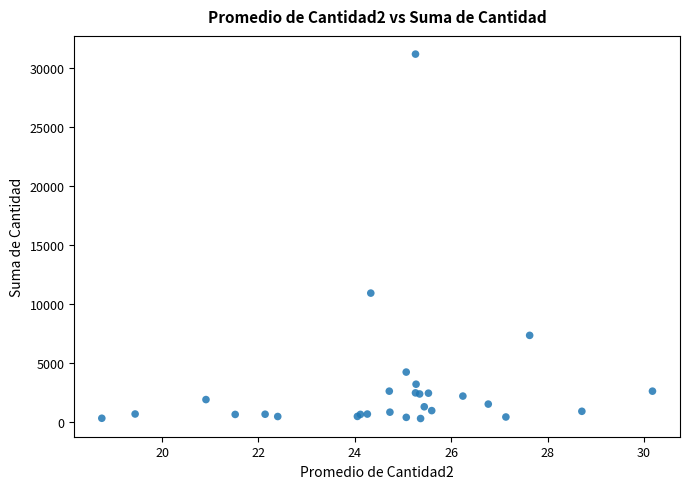

What Y value in the scatter plot is closest to 15711?

10900